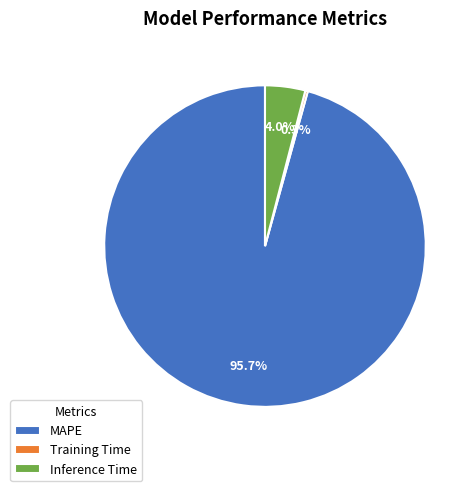

Which slice is the largest?

MAPE